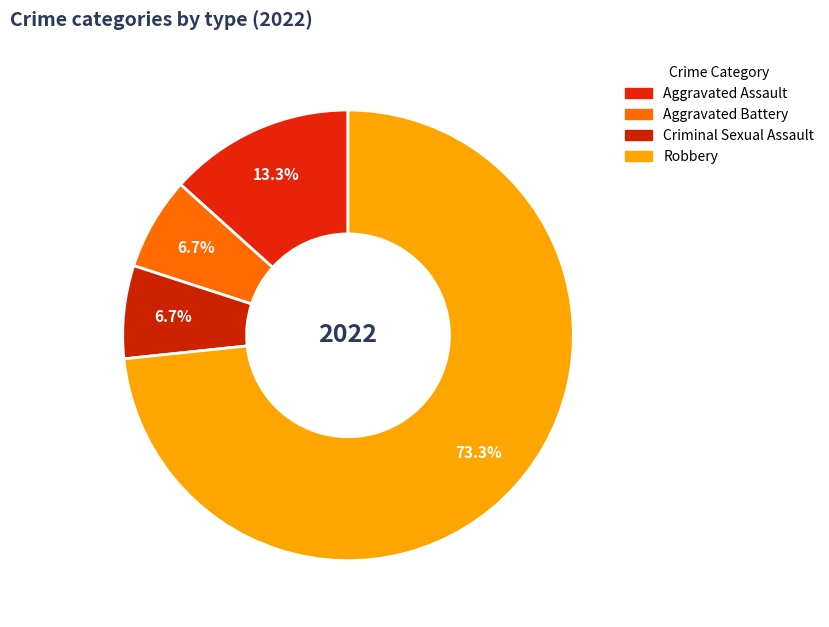

What is the largest slice in the pie chart?

Robbery